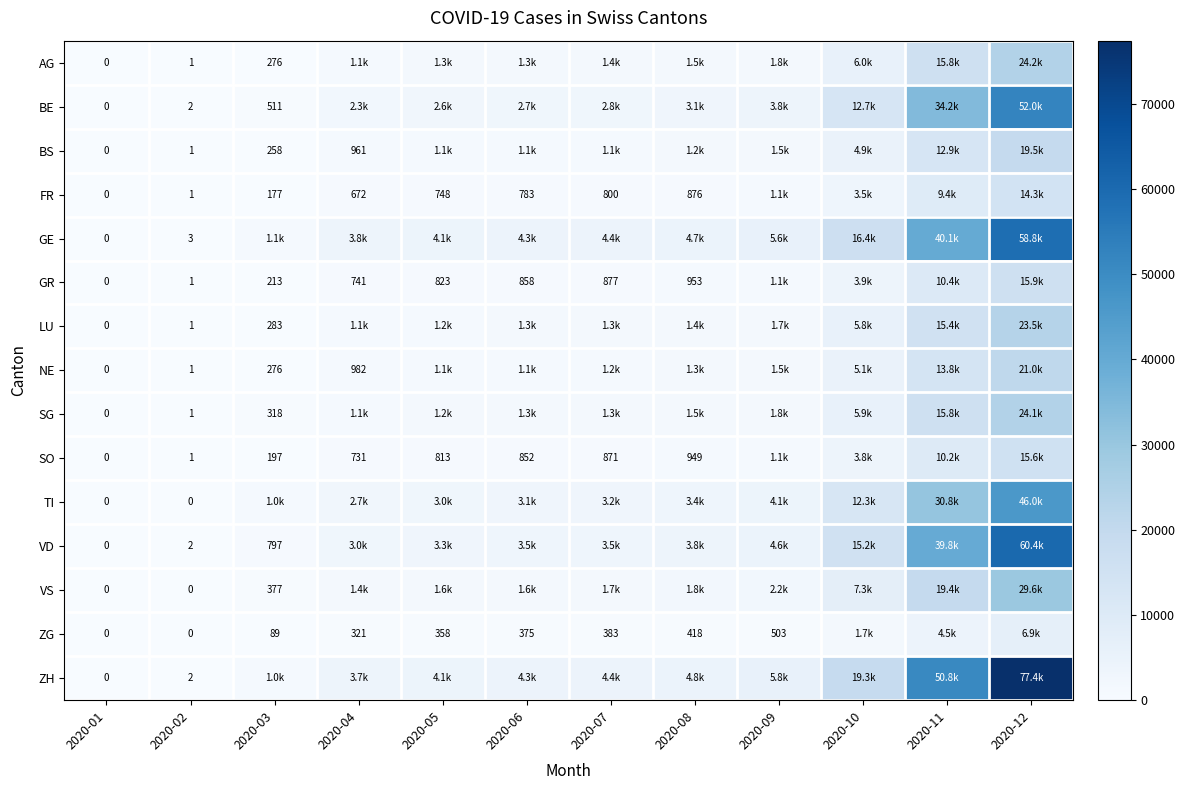

True or false: FR has a value of 672 at 2020-04.

True